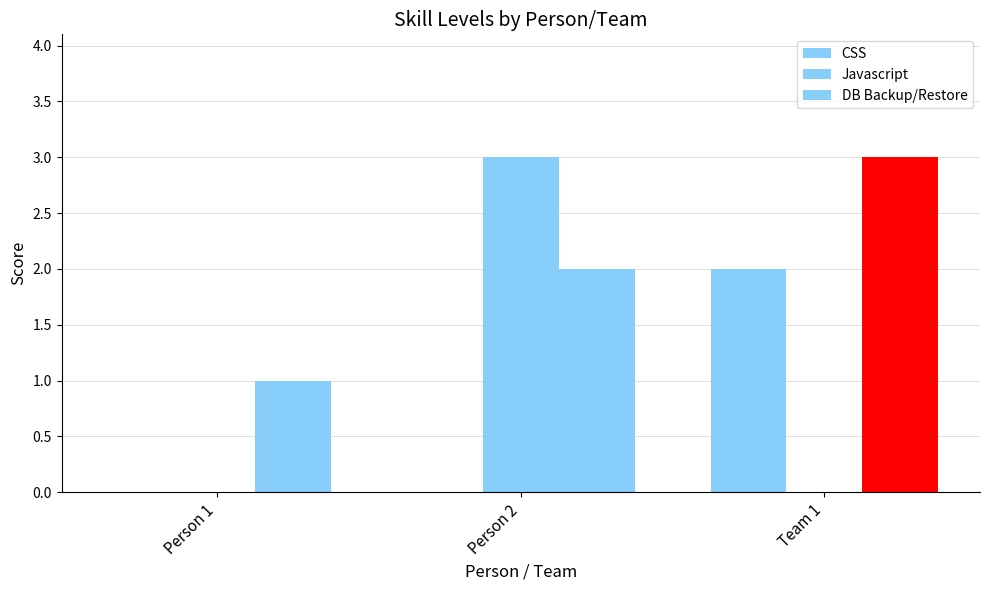

What is the difference between the second highest and minimum values in the DB Backup/Restore series?

1